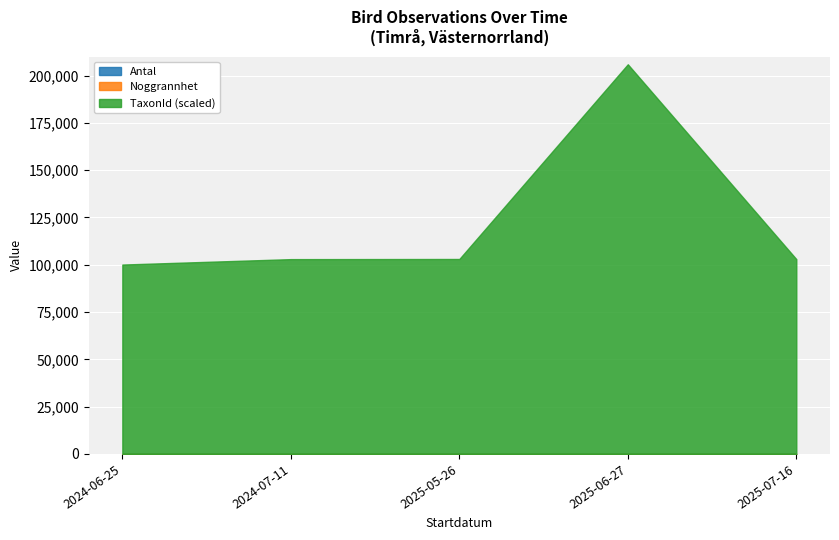

List the series in order of their peak value, lowest first.

Antal, Noggrannhet, TaxonId (scaled)